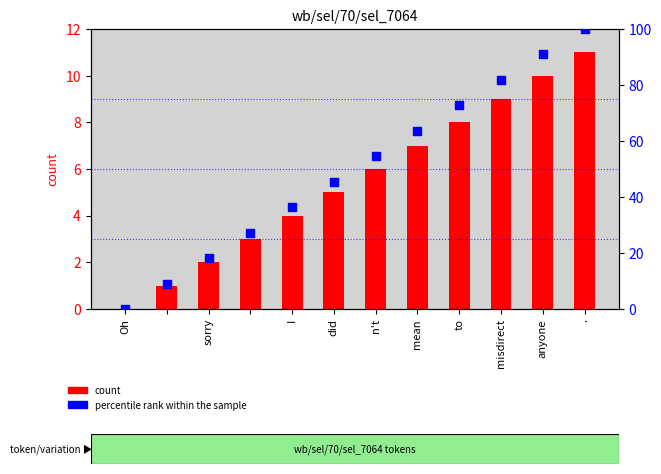

Which series contains the highest Y value?

percentile rank within the sample